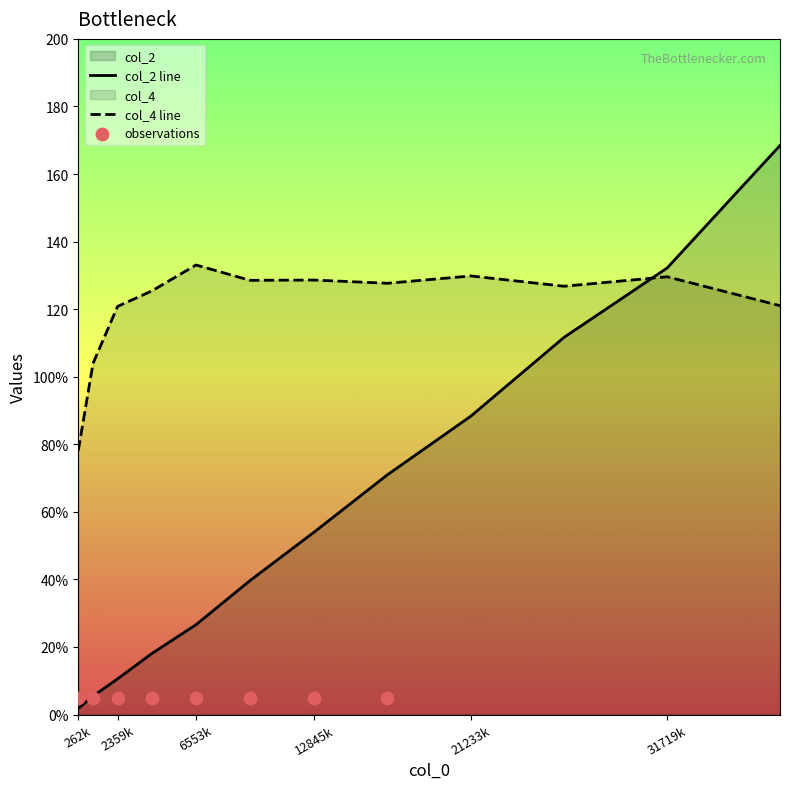

Is the value of col_4 at 37748736 greater than the value of col_2 at 26214400?

Yes